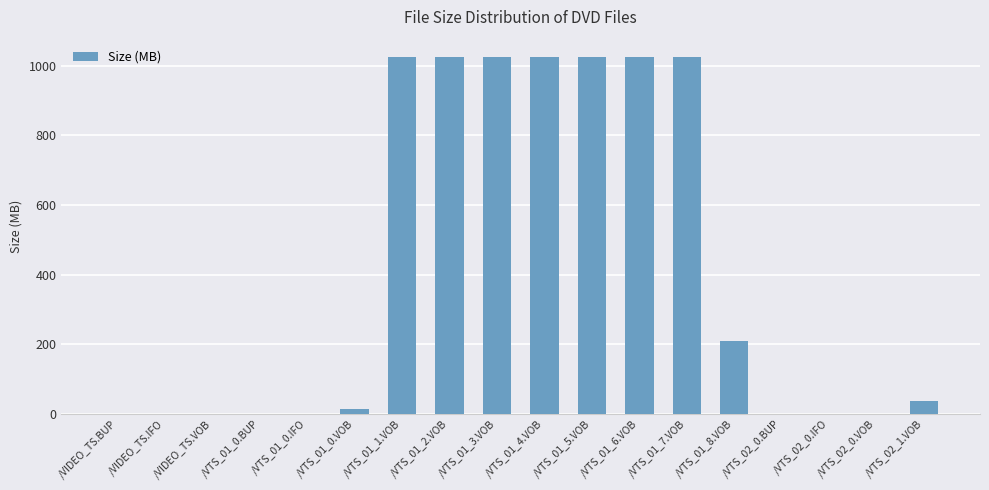

Approximately how many times larger is the value at /VTS_01_2.VOB compared to /VTS_01_6.VOB?

1.0